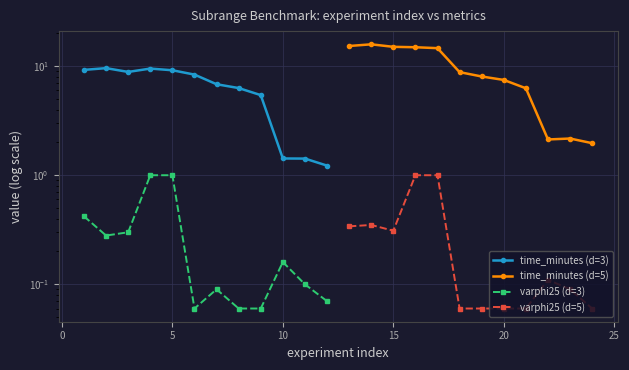

What are all the series names shown in the legend?

time_minutes (d=3), time_minutes (d=5), varphi25 (d=3), varphi25 (d=5)